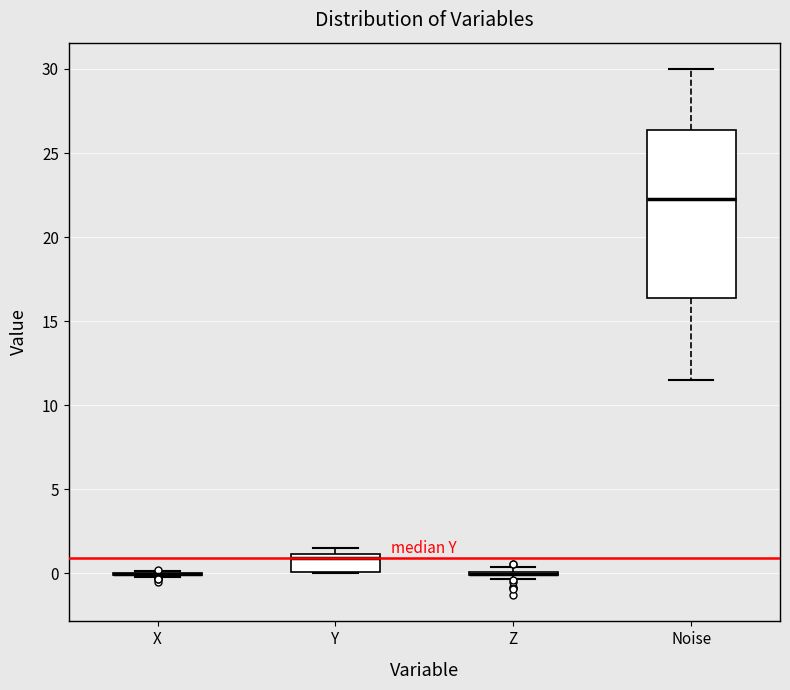

Reading left to right, read every box against the y-axis: the position of its median line, the range the box covers, and the ends of its whiskers. The values are not printed on the chart, so give them approximately, as read against the axis.

X: box collapsed to a line at 0.0, whiskers 0.0 to 0.0
Y: median 1.0 (just below the box's upper edge), box 0.0 to 1.0, whiskers 0.0 to 1.5
Z: box collapsed to a line at 0.0, whiskers -0.5 to 0.5
Noise: median 22.5, box 16.5 to 26.5, whiskers 11.5 to 30.0